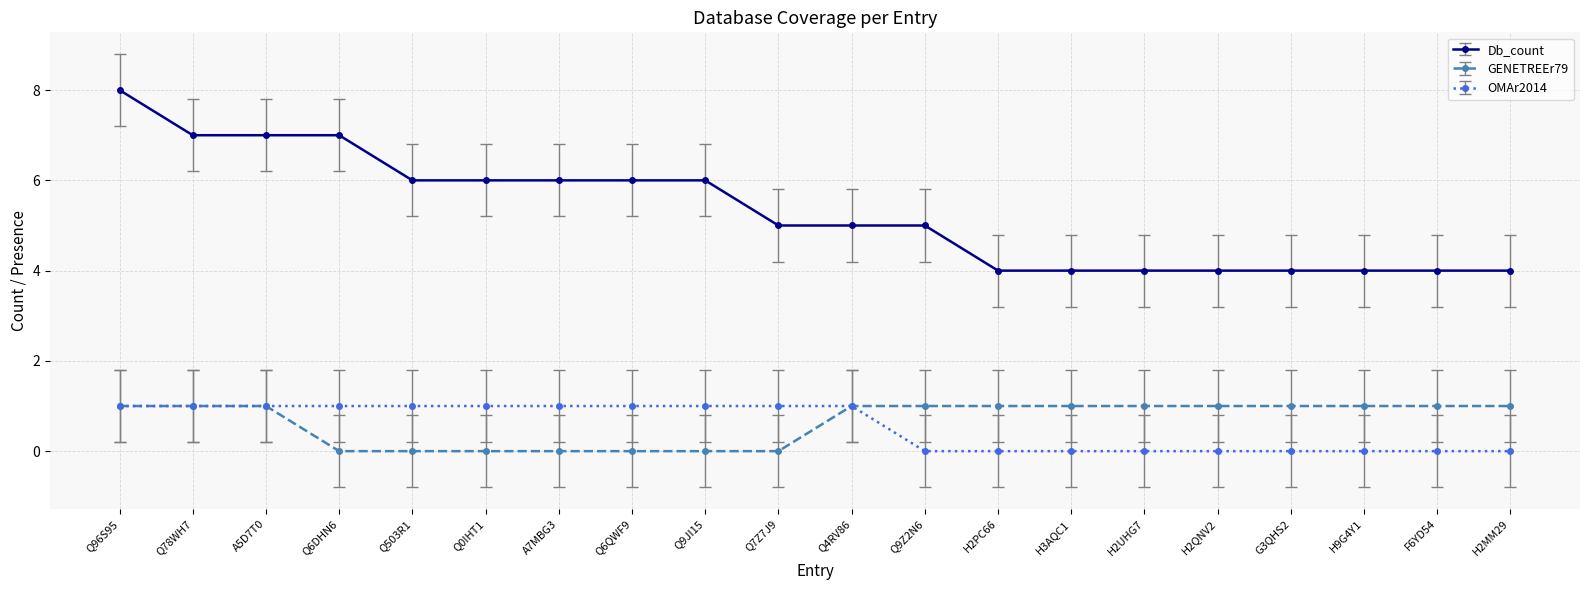

What is the maximum value for Db_count?

8